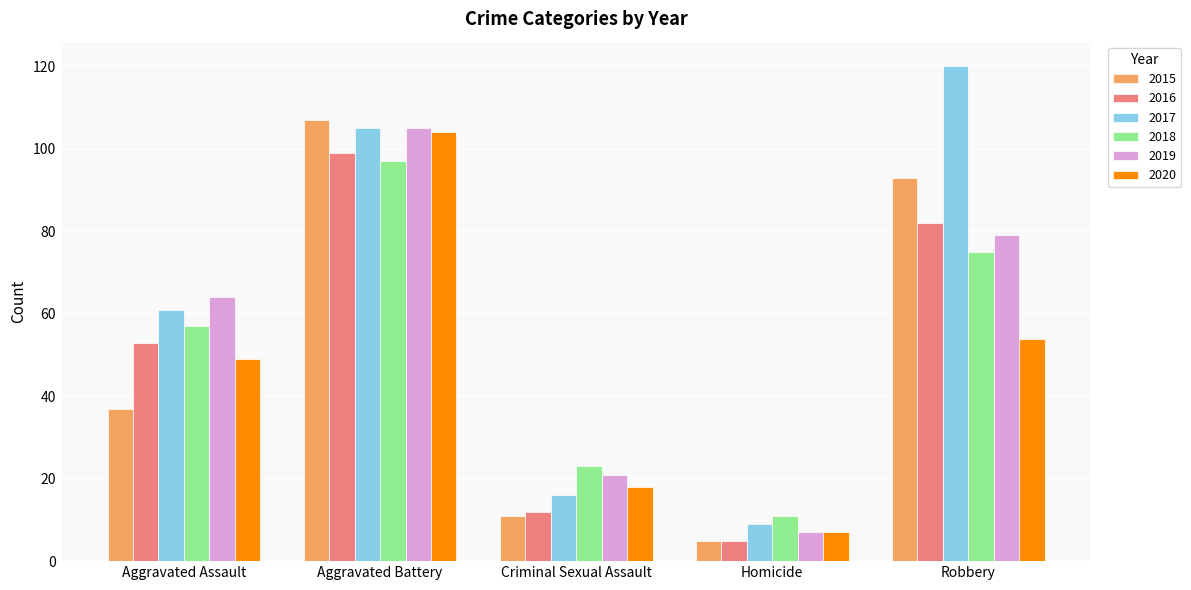

What is the maximum value shown in the chart?

120